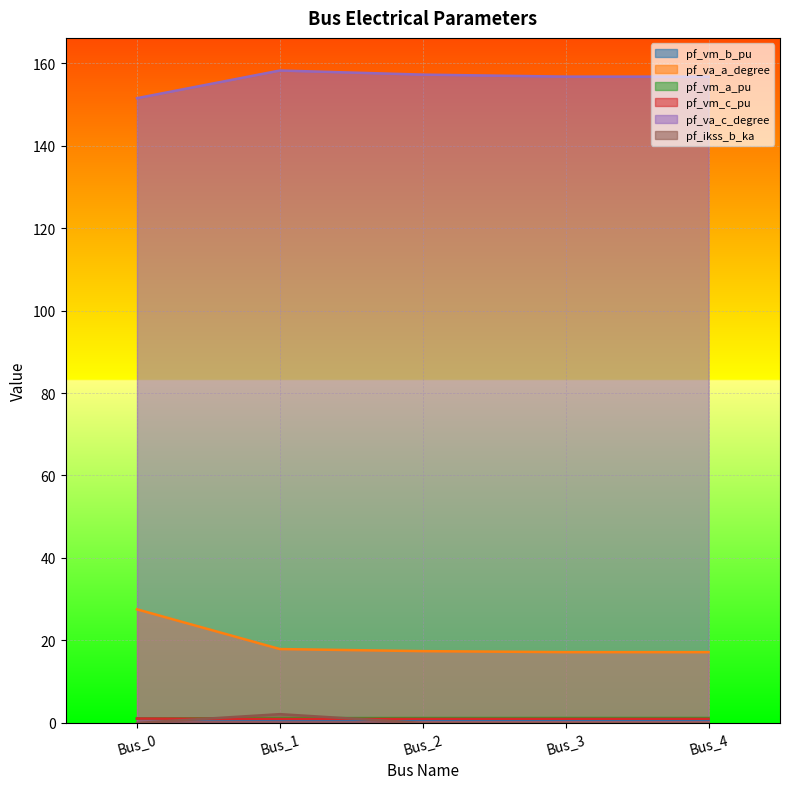

Which series has the largest range (max minus min)?

pf_va_a_degree